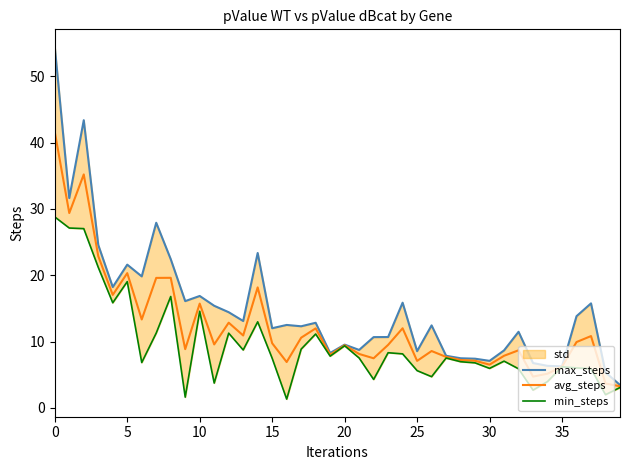

What is the difference between the highest and lowest values at 24?

7.7